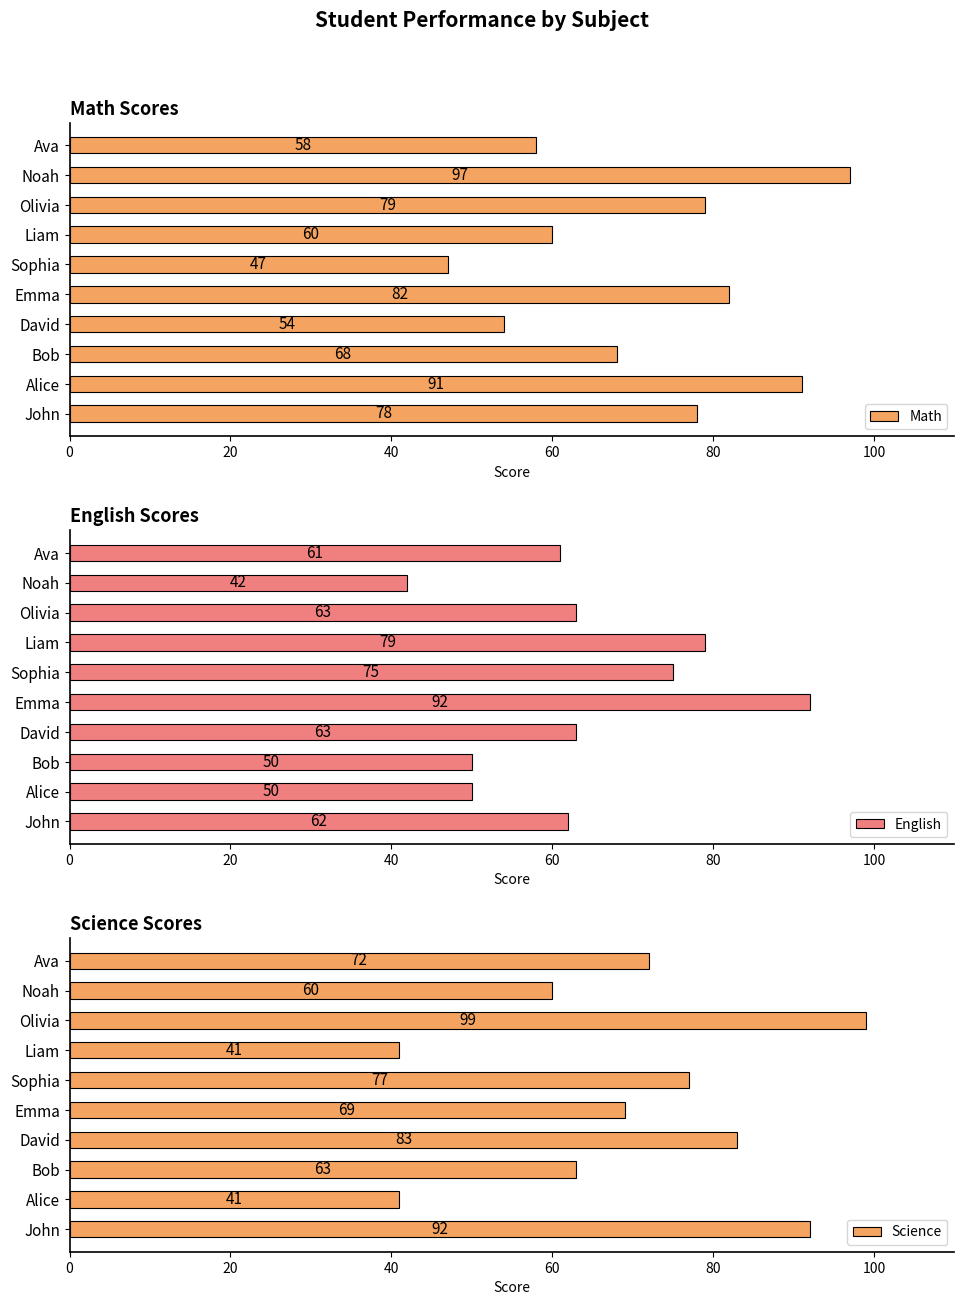

What is the value of the Science bar at the 8th from the left?

99